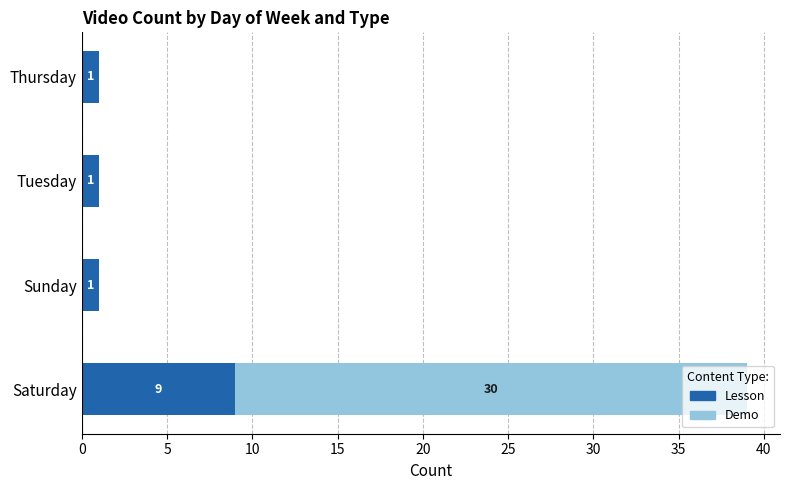

At which category is the sum across all series the highest?

Saturday